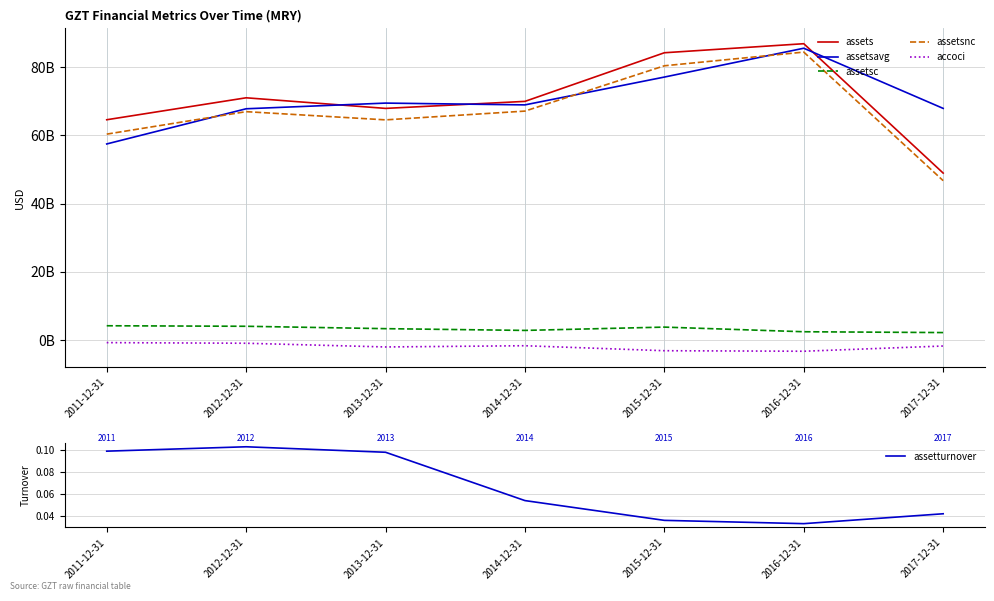

What position from the left is 2012-12-31?

2